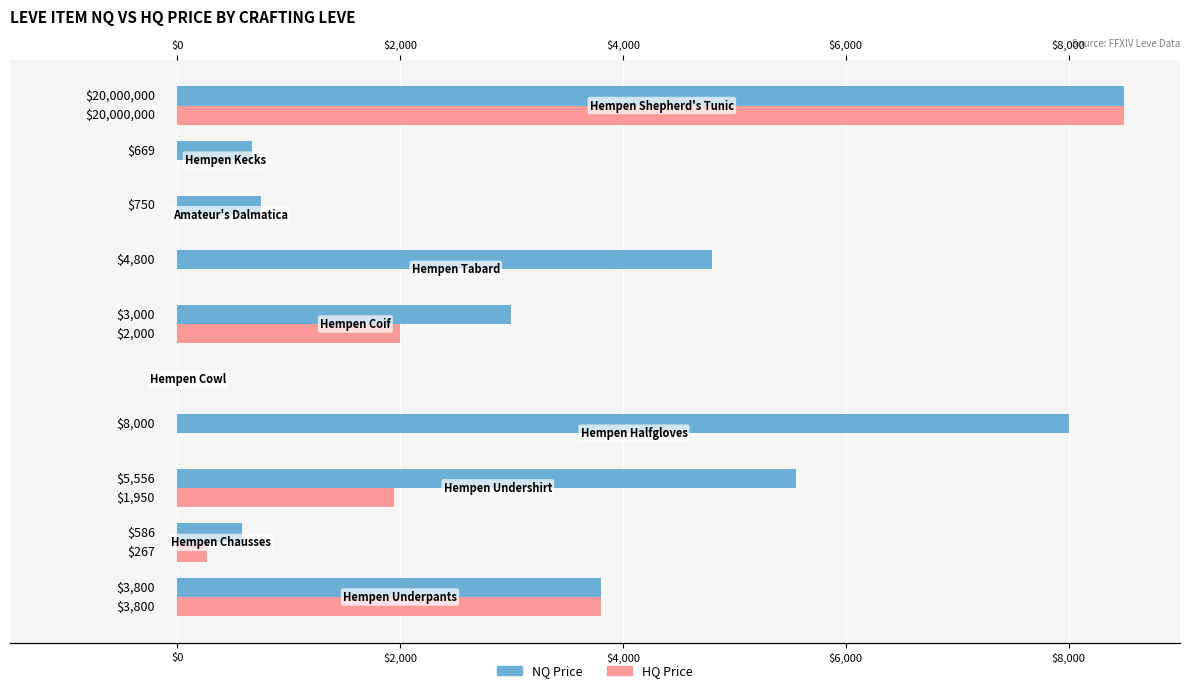

How many groups of bars are there?

10